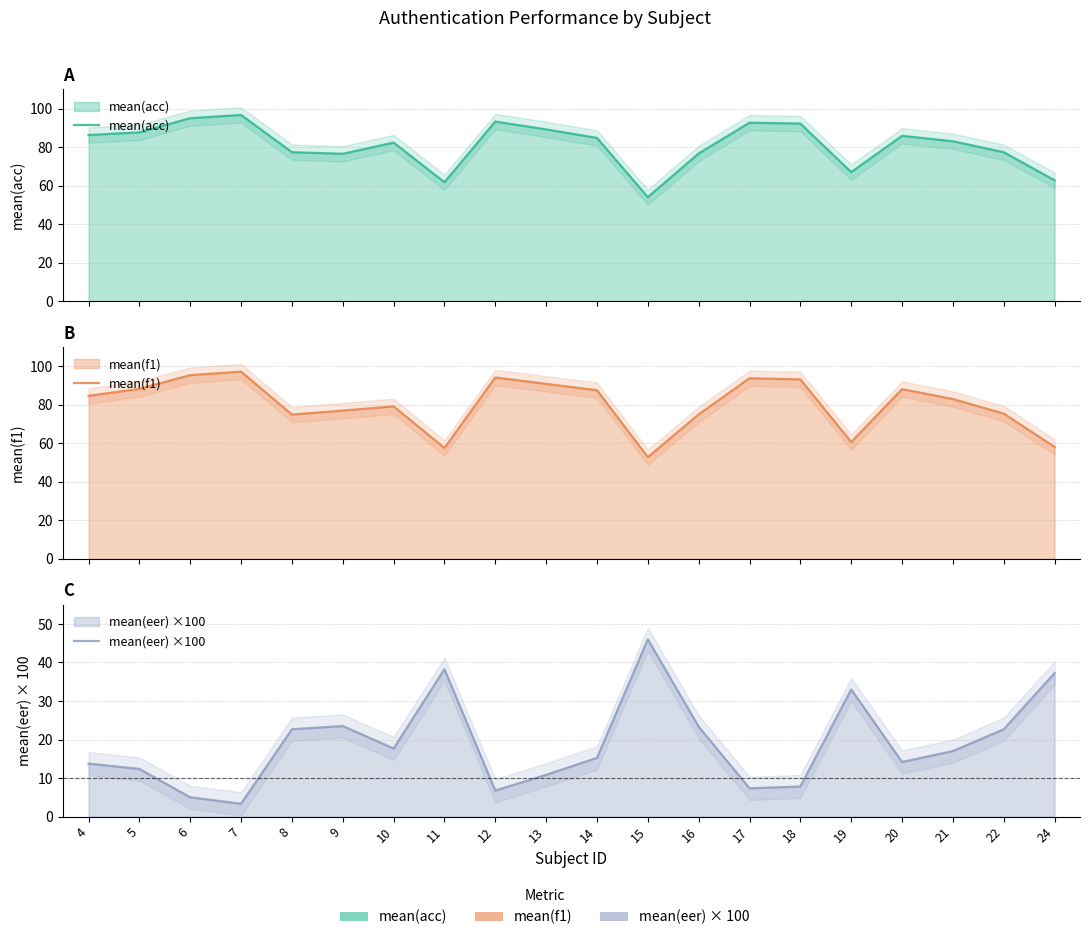

Which has a higher value, 5 or 12?

12